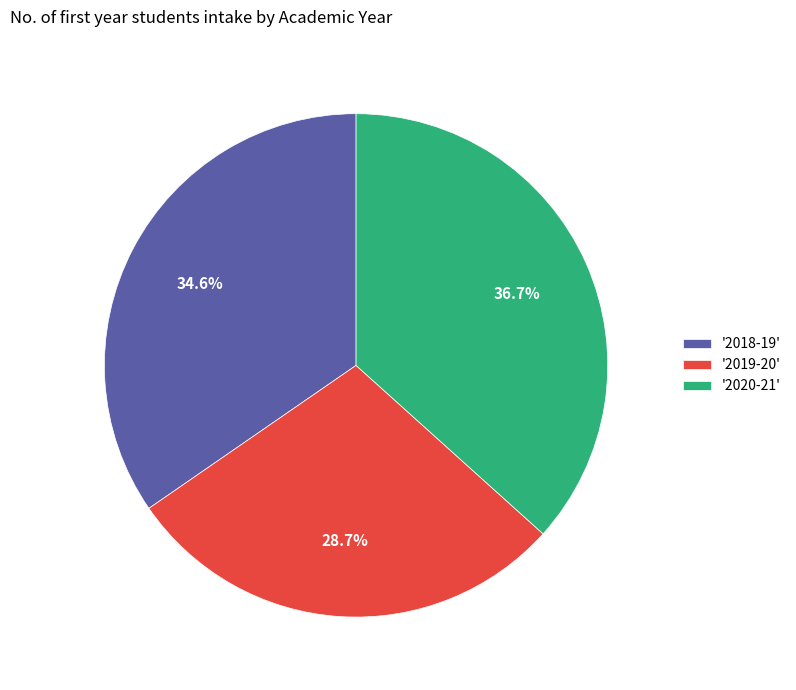

Rank the categories by value from lowest to highest.

'2019-20', '2018-19', '2020-21'